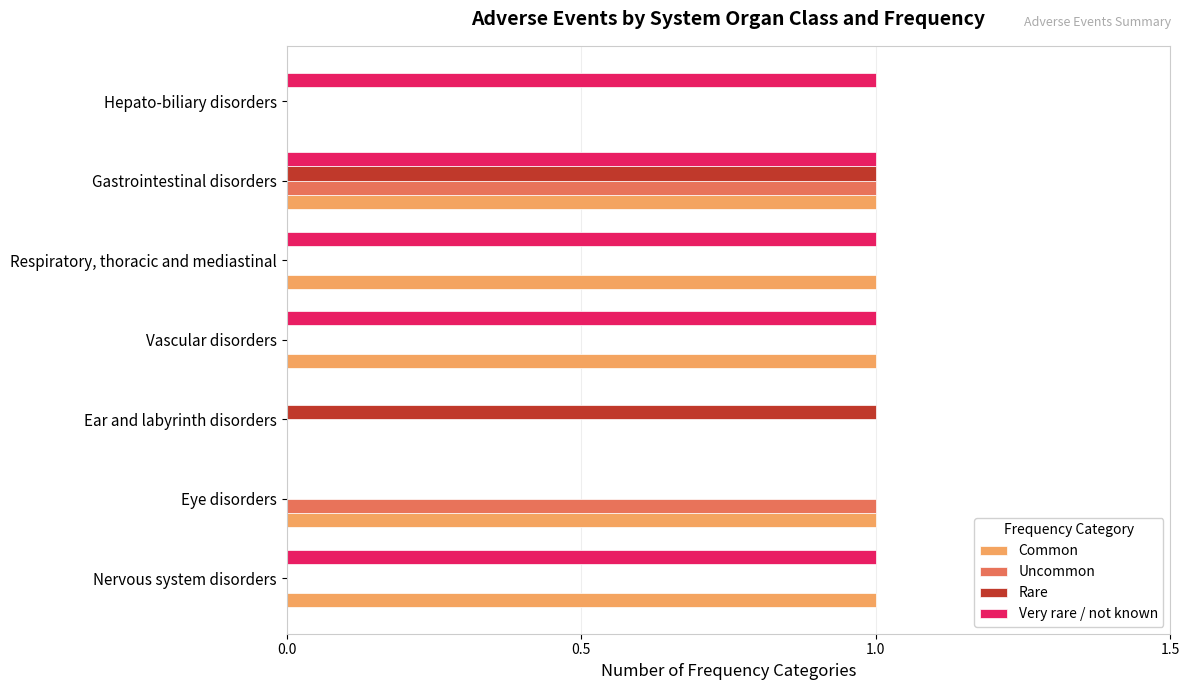

Is the value of Very rare / not known at Nervous system disorders greater than the value of Common at Ear and labyrinth disorders?

Yes